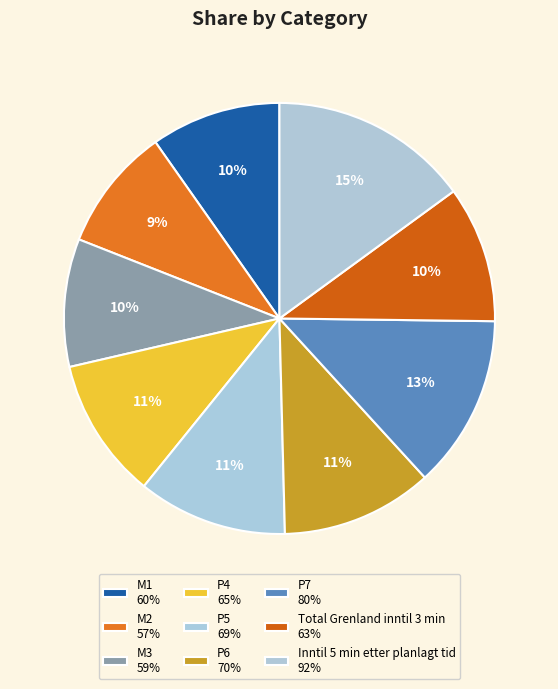

To the nearest percent, what is the difference between the largest and smallest slice percentages?

6%